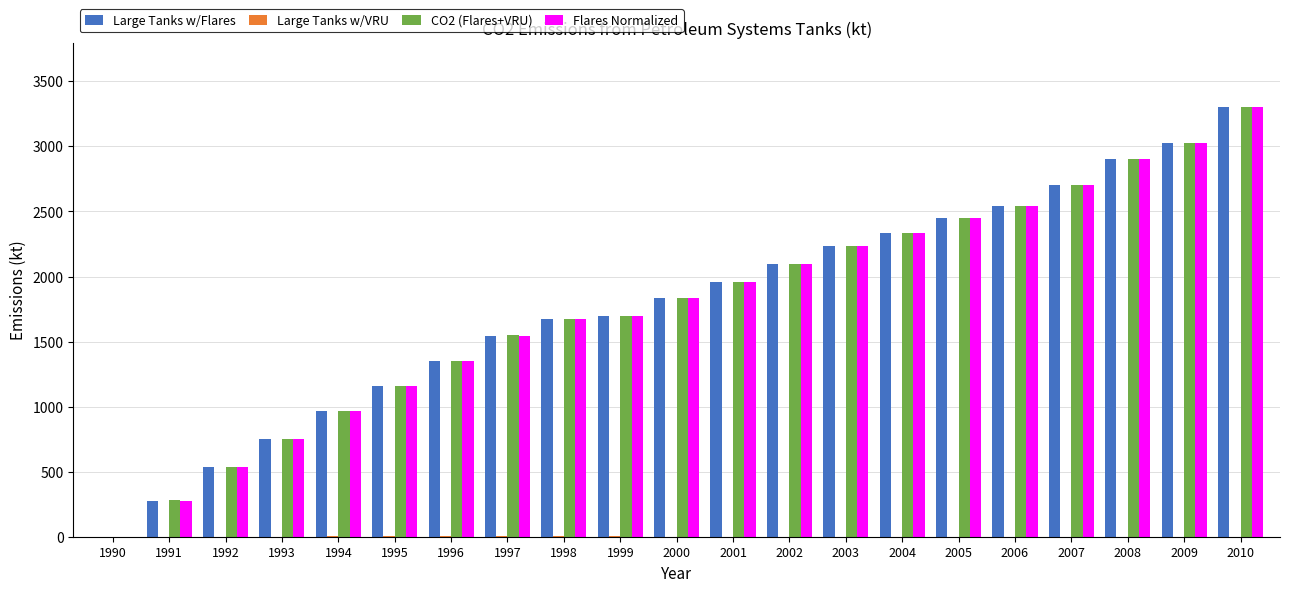

What is the greatest value displayed?

3302